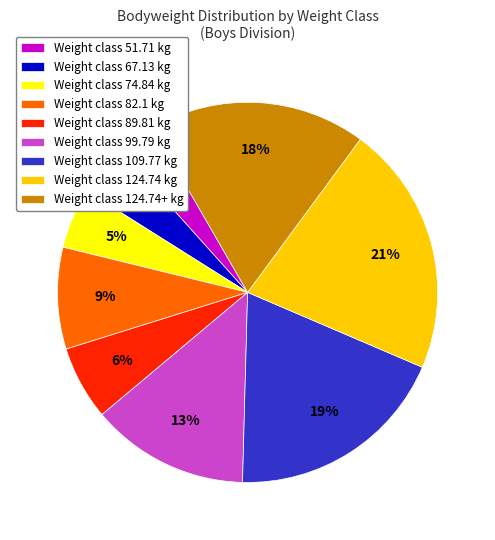

What percentage is the Weight class 124.74+ kg slice, to the nearest percent?

18%